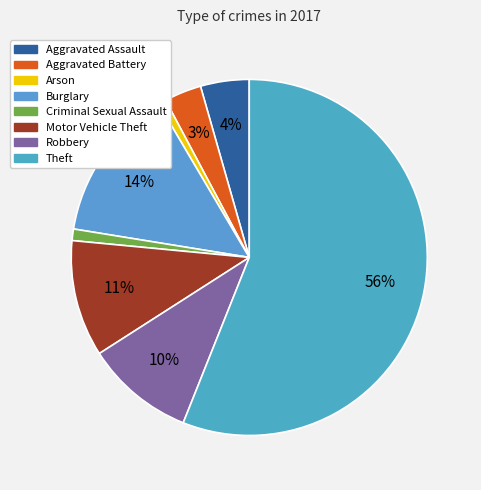

What is the smallest slice in the pie chart?

Arson